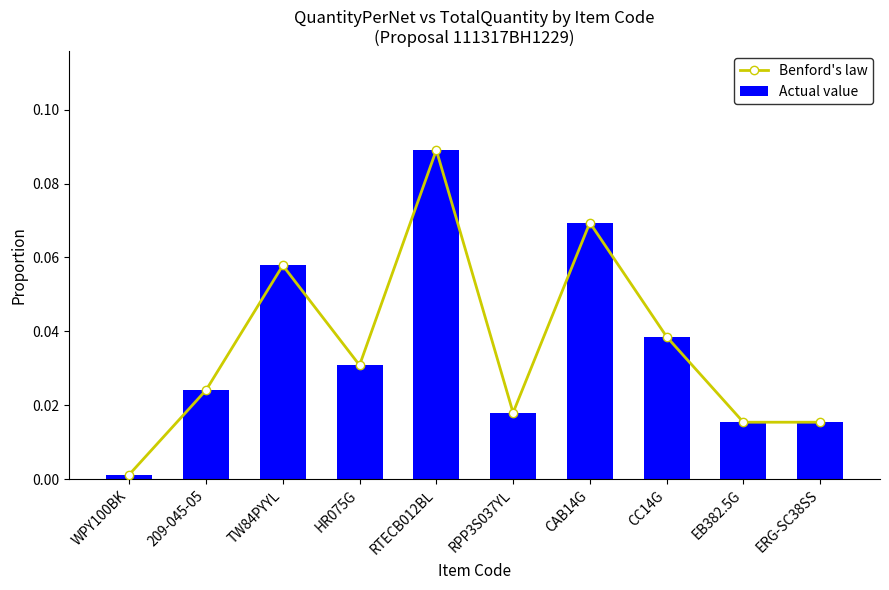

Rank the series by their maximum value, from lowest to highest.

Benford's law, Actual value